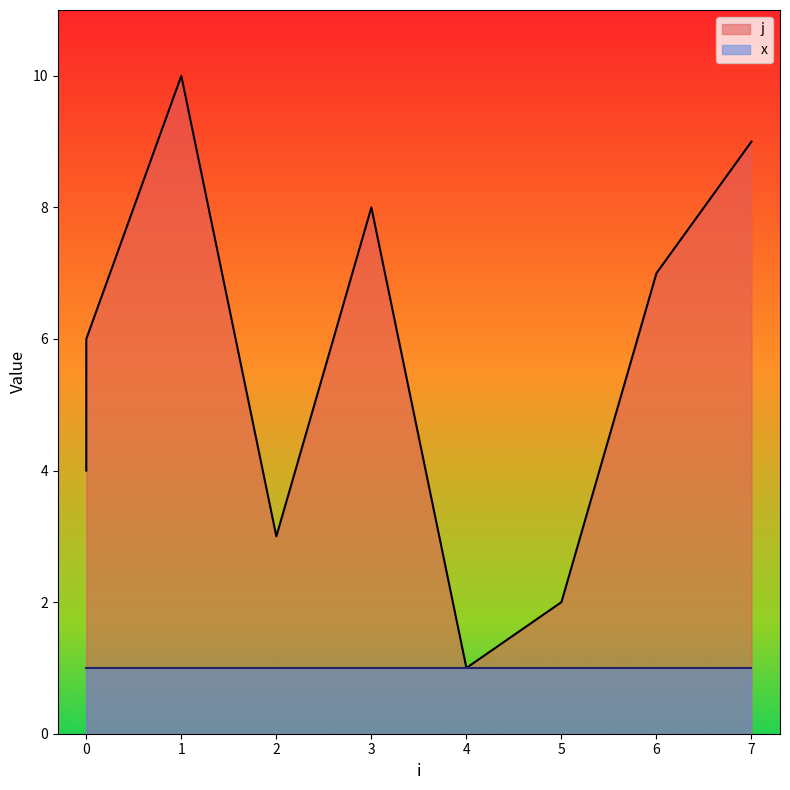

What is the difference between the values at 1 and 2?

7